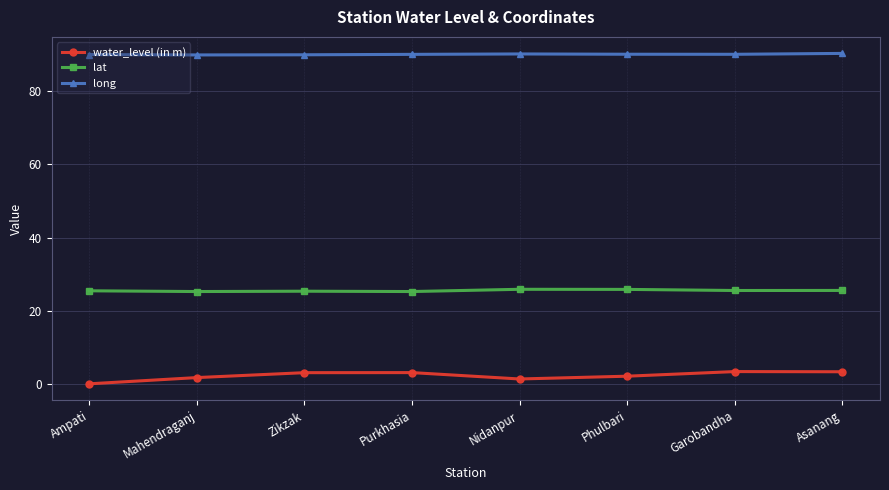

Is it true that long equals 90.1 at Nidanpur?

True